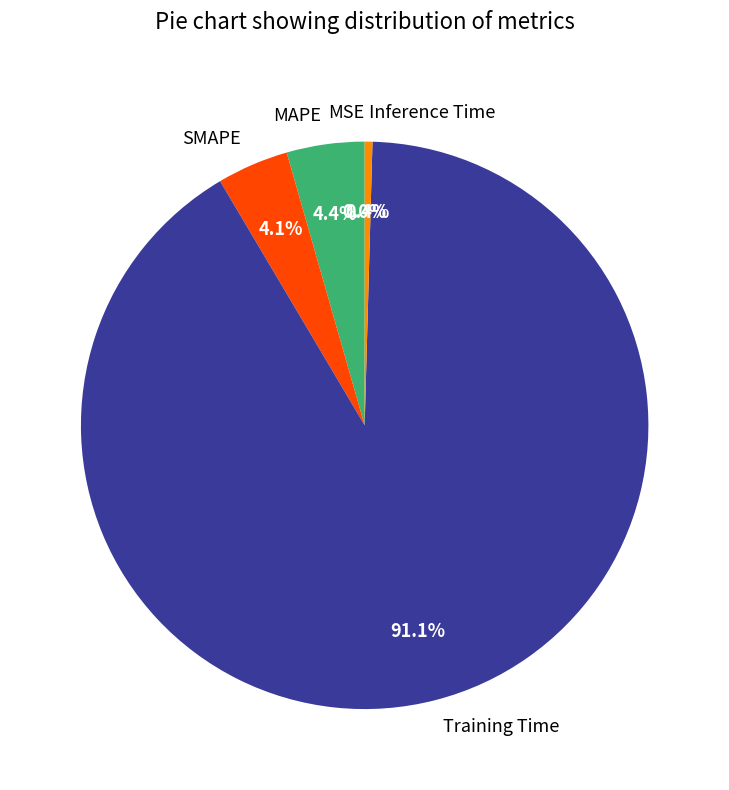

To the nearest percent, what portion does MAPE represent?

4%